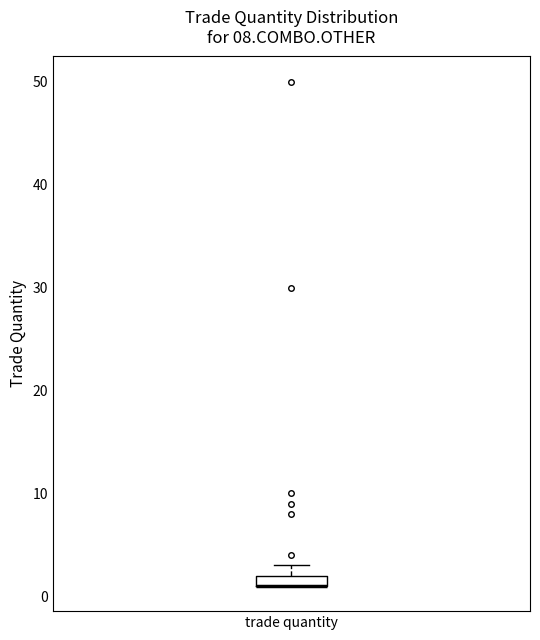

Where is the lower edge of the box for trade quantity on the y-axis? The values are not printed on the chart, so give them approximately, as read against the axis.

1